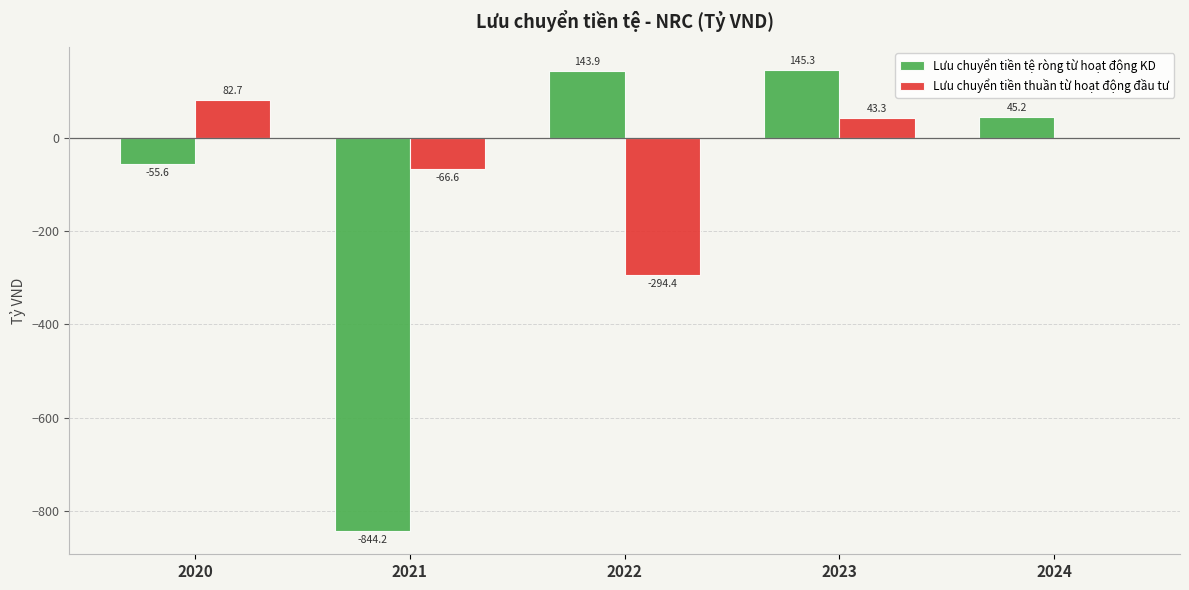

Is the value of Lưu chuyển tiền tệ ròng từ hoạt động KD at 2022 greater than the value of Lưu chuyển tiền thuần từ hoạt động đầu tư at 2023?

Yes